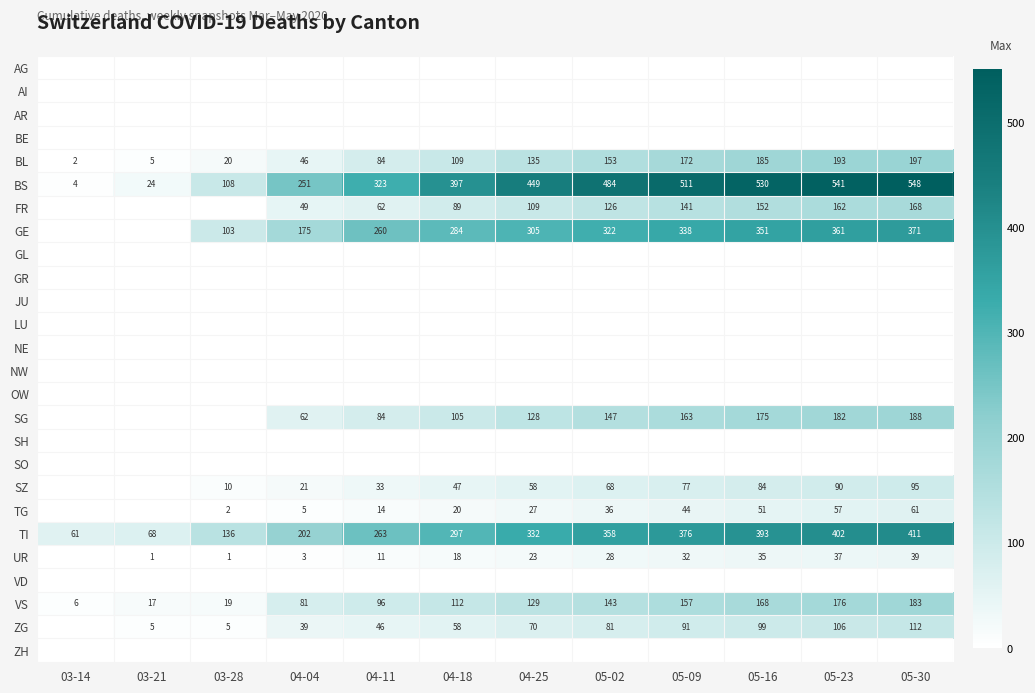

What is the total value across all series at 05-02?

1946